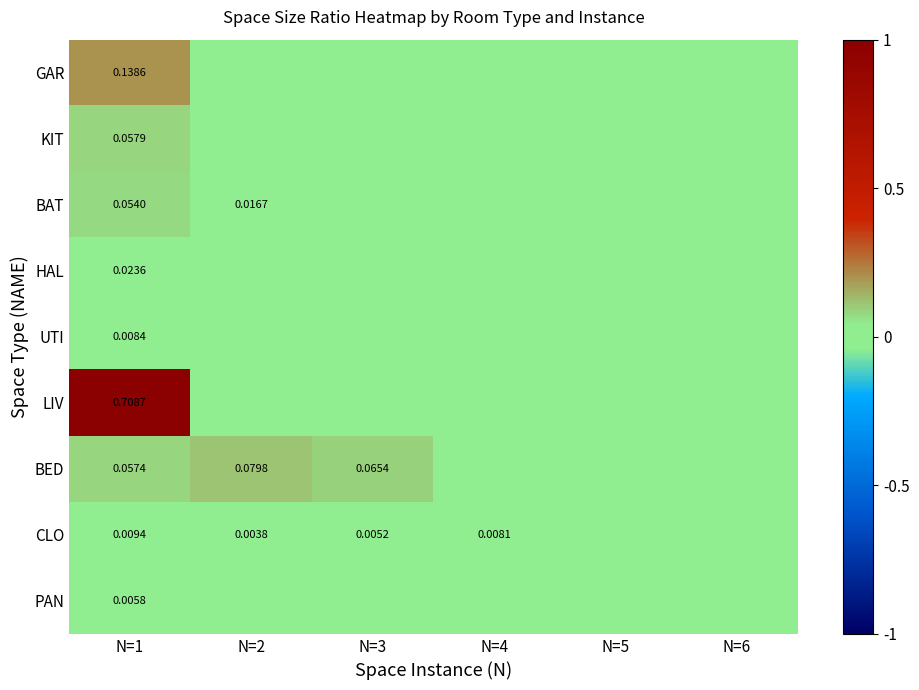

Which has a higher value, N=2 or N=3?

N=2